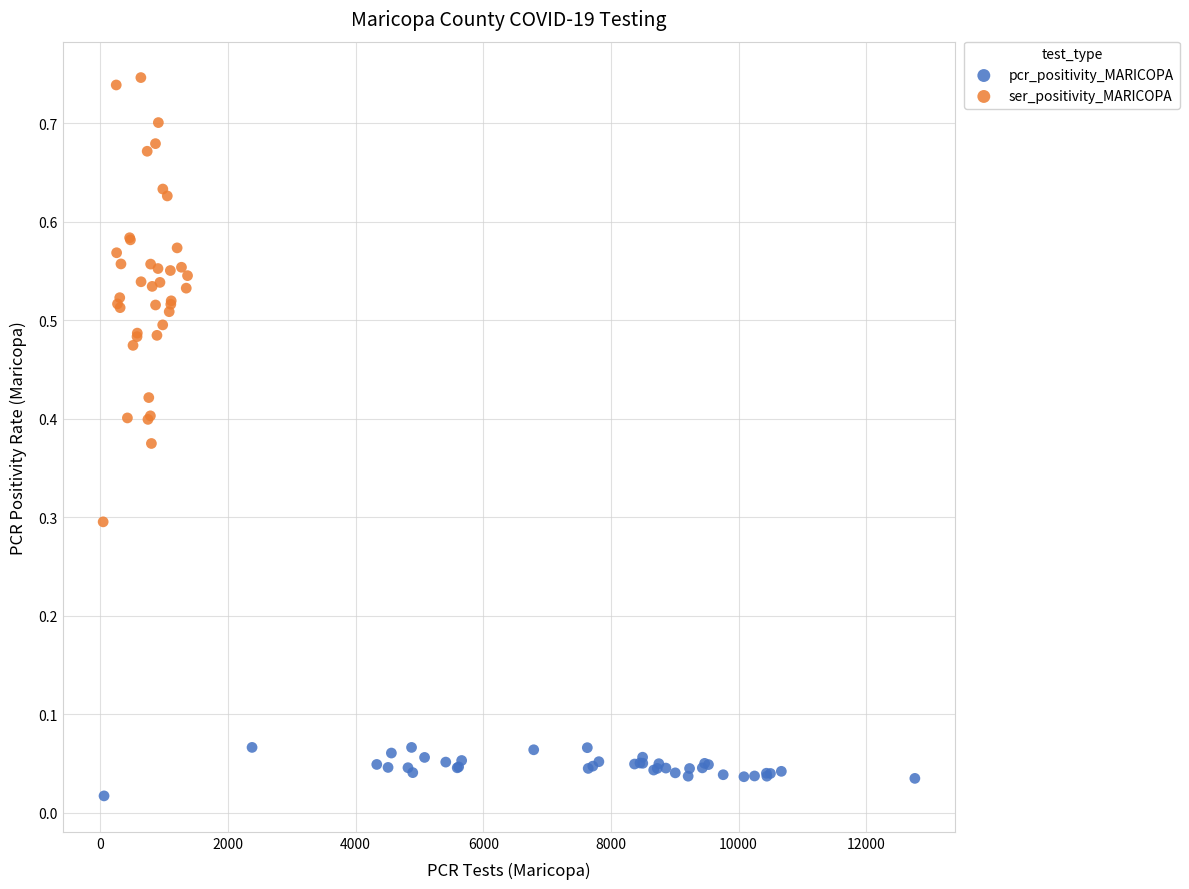

Which series reaches the minimum Y coordinate?

pcr_positivity_MARICOPA